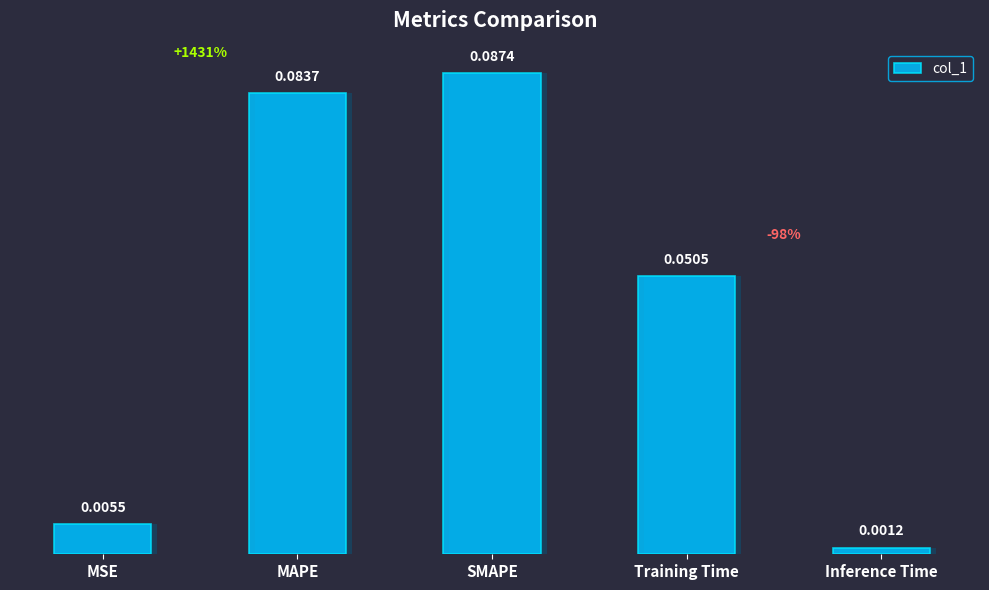

Which has a higher value, Inference Time or MAPE?

MAPE